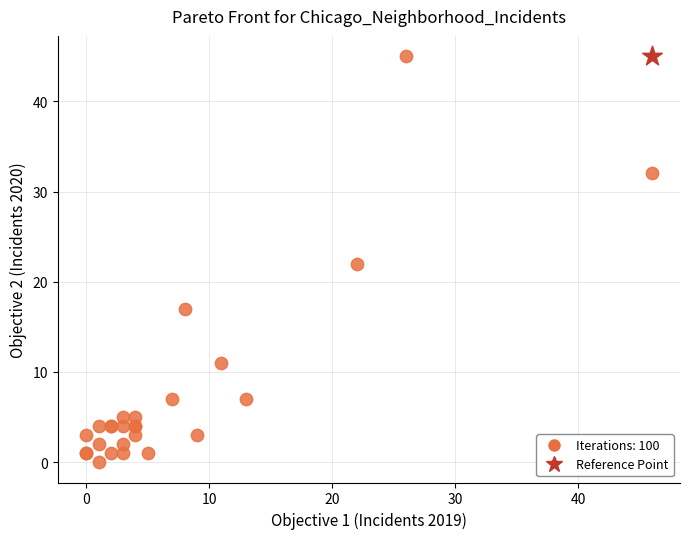

What are all the series names shown in the legend?

Iterations: 100, Reference Point